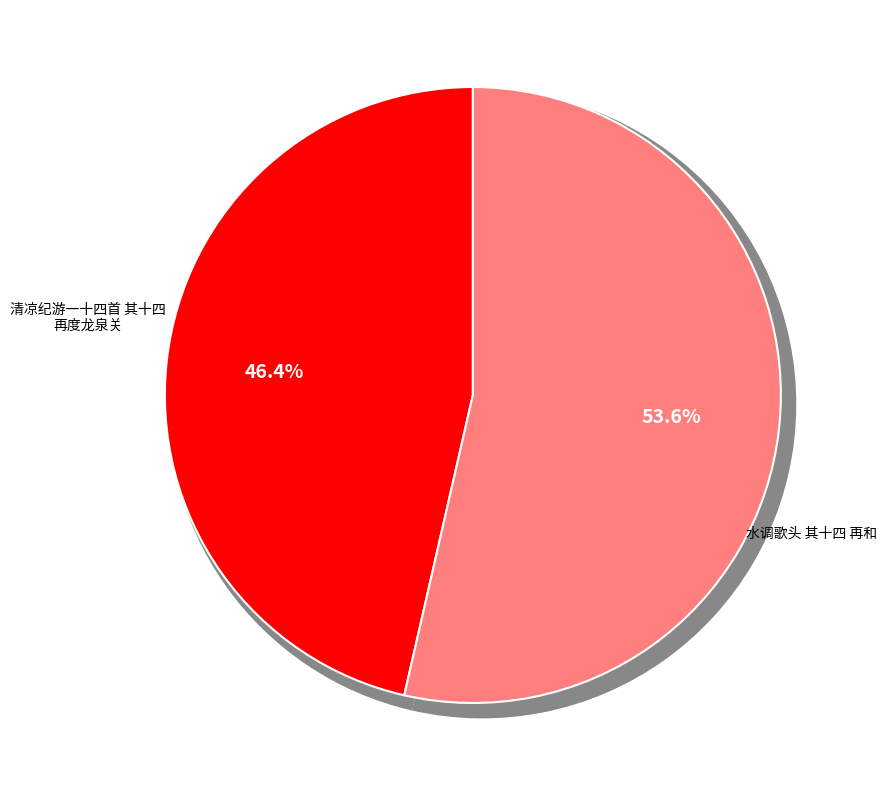

Is it true that 清凉纪游一十四首 其十四 再度龙泉关 is 46% of the pie?

True